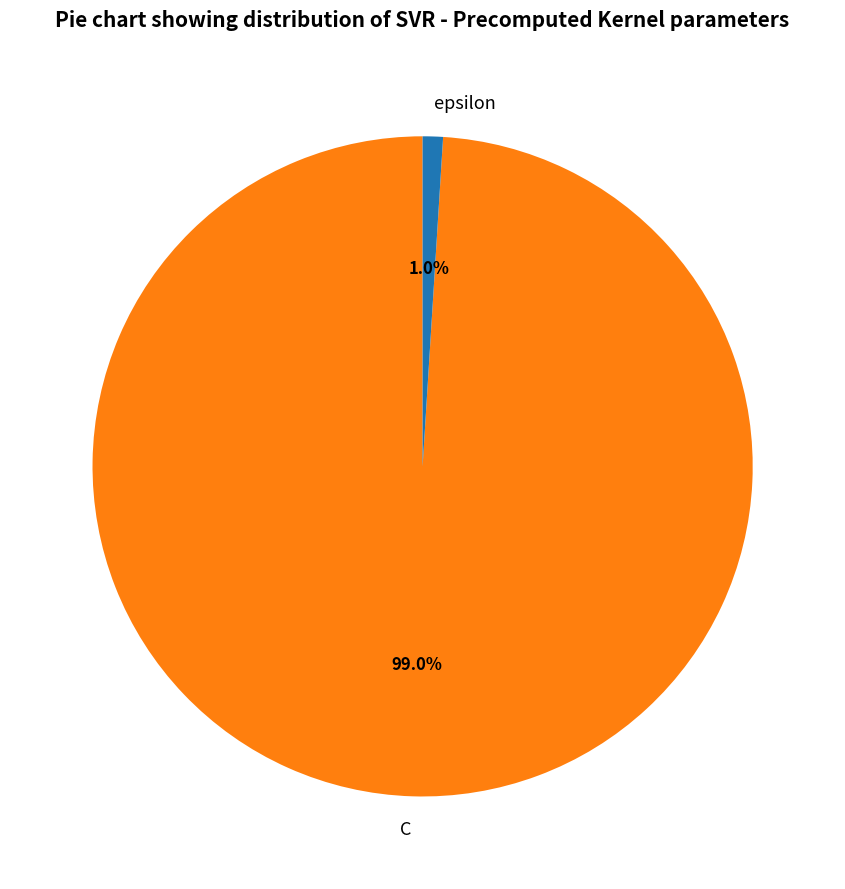

Is there any slice that represents more than half of the pie?

Yes